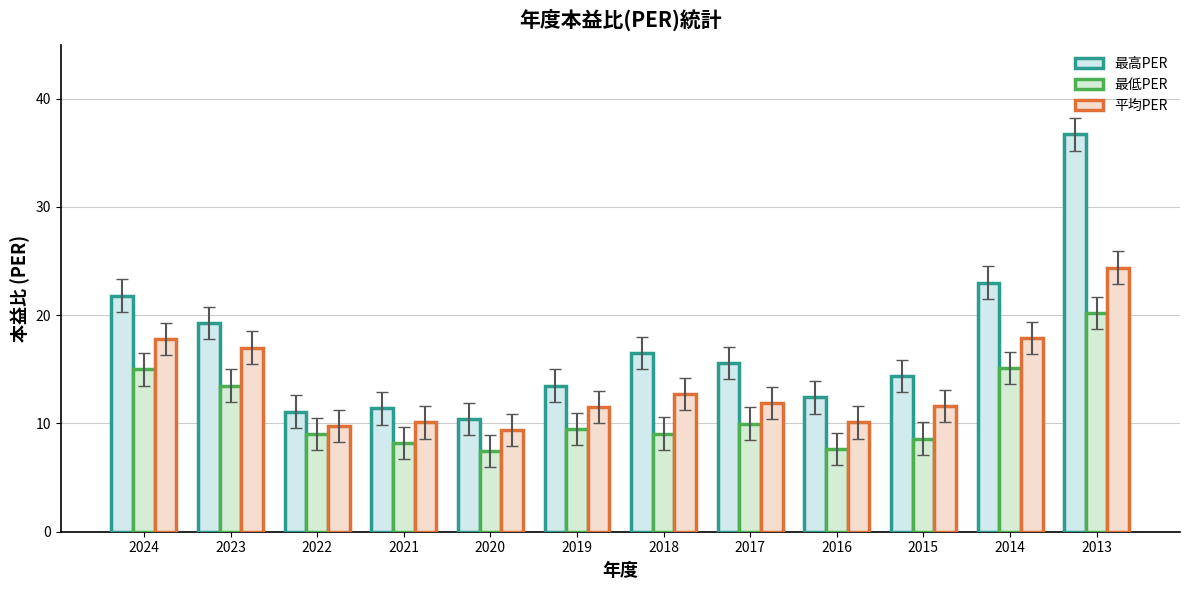

Is the value of 最高PER at 2023 greater than the value of 平均PER at 2019?

Yes